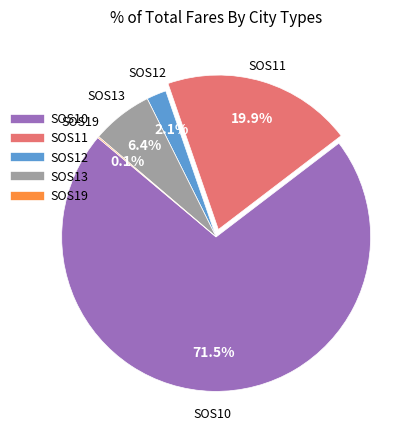

Is there a majority slice in this chart?

Yes